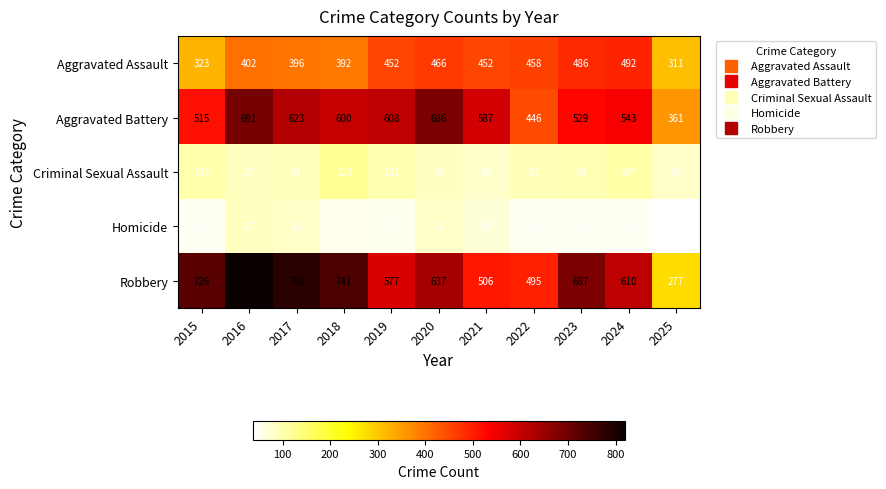

The value of Criminal Sexual Assault at 2020 is 89. True or false?

True